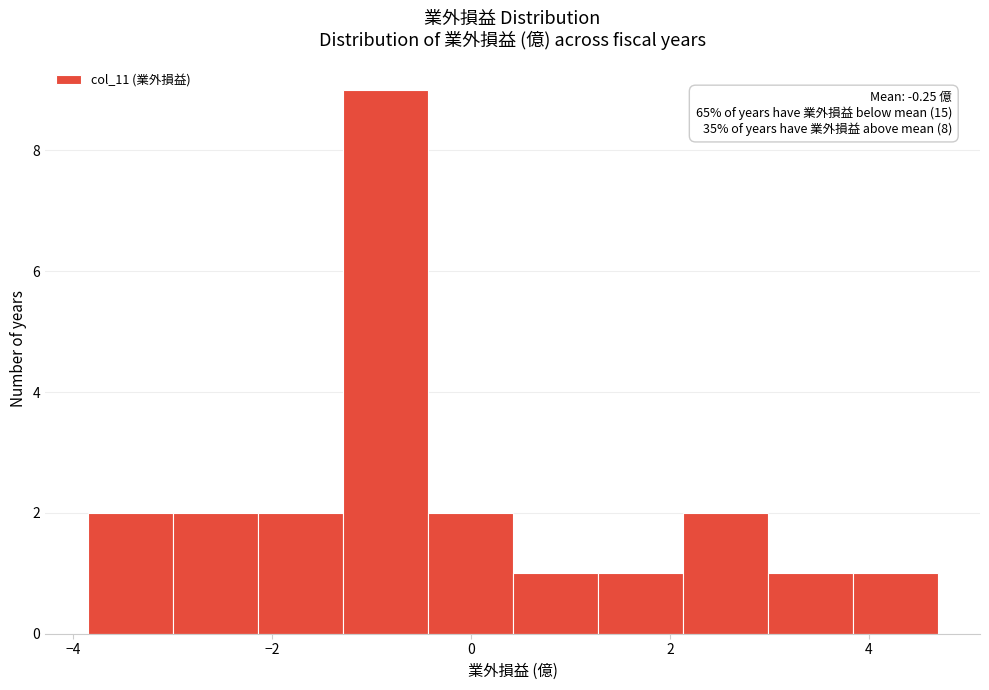

Over which range of the x-axis is the bar tallest?

-1.2 to -0.4